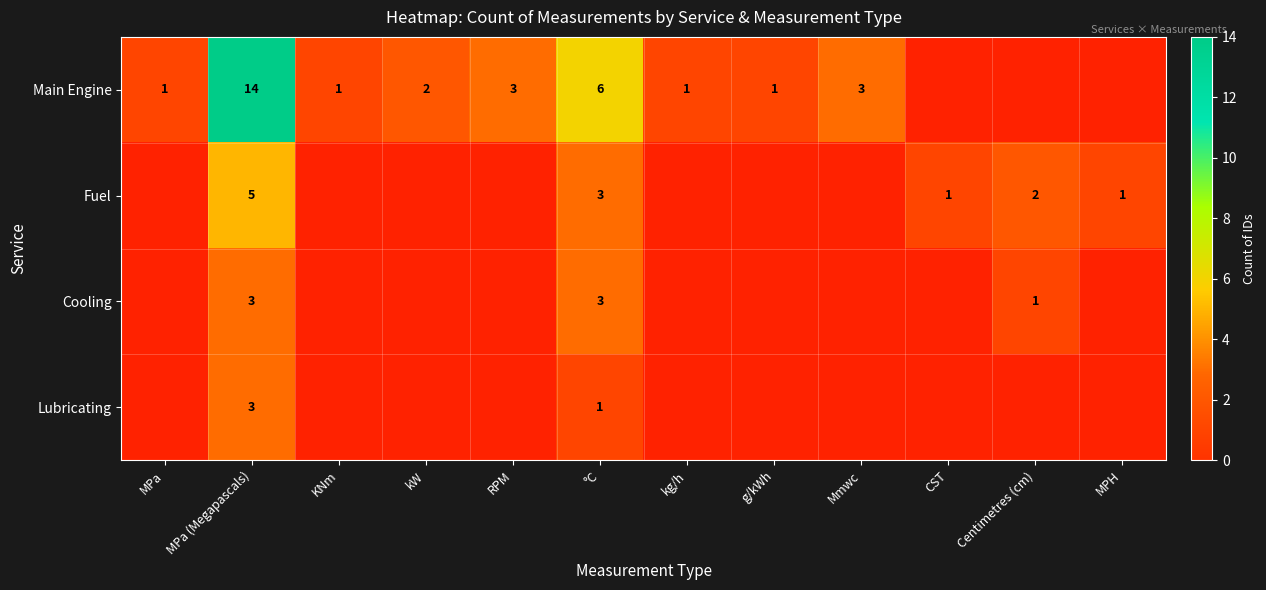

How many data points in Main Engine are less than 3?

5